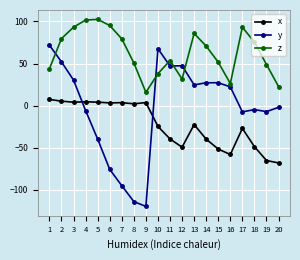

How many data points in y are less than 22?

10